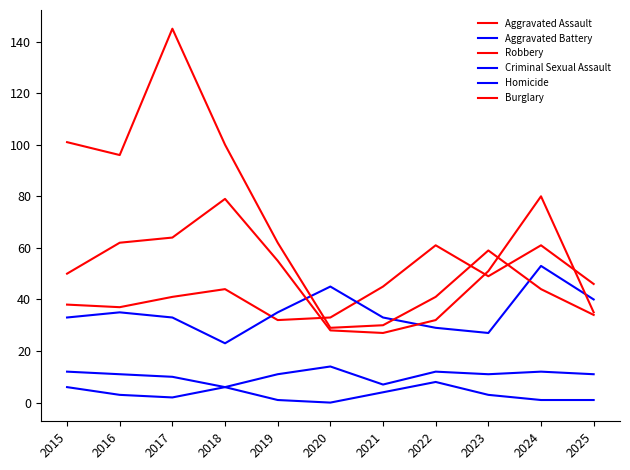

Rank the series at 2016 from lowest to highest value.

Homicide, Criminal Sexual Assault, Aggravated Battery, Aggravated Assault, Robbery, Burglary